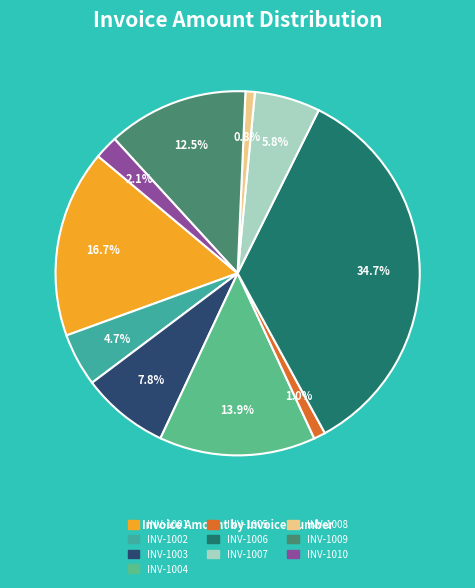

Count the number of slices in the pie.

10